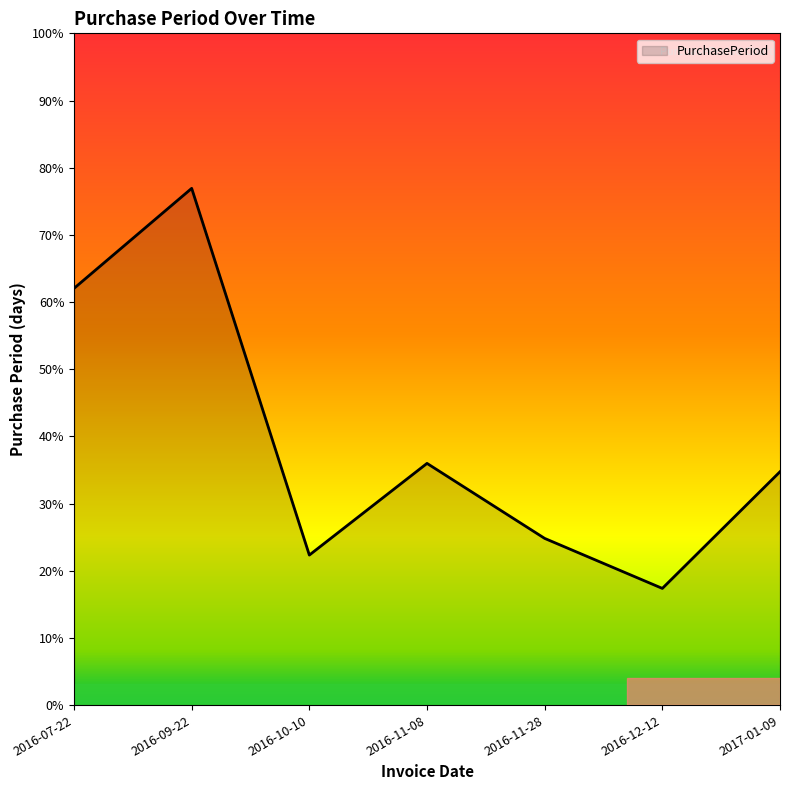

List the labels in order of value, largest first.

2016-09-22, 2016-07-22, 2016-11-08, 2017-01-09, 2016-11-28, 2016-10-10, 2016-12-12